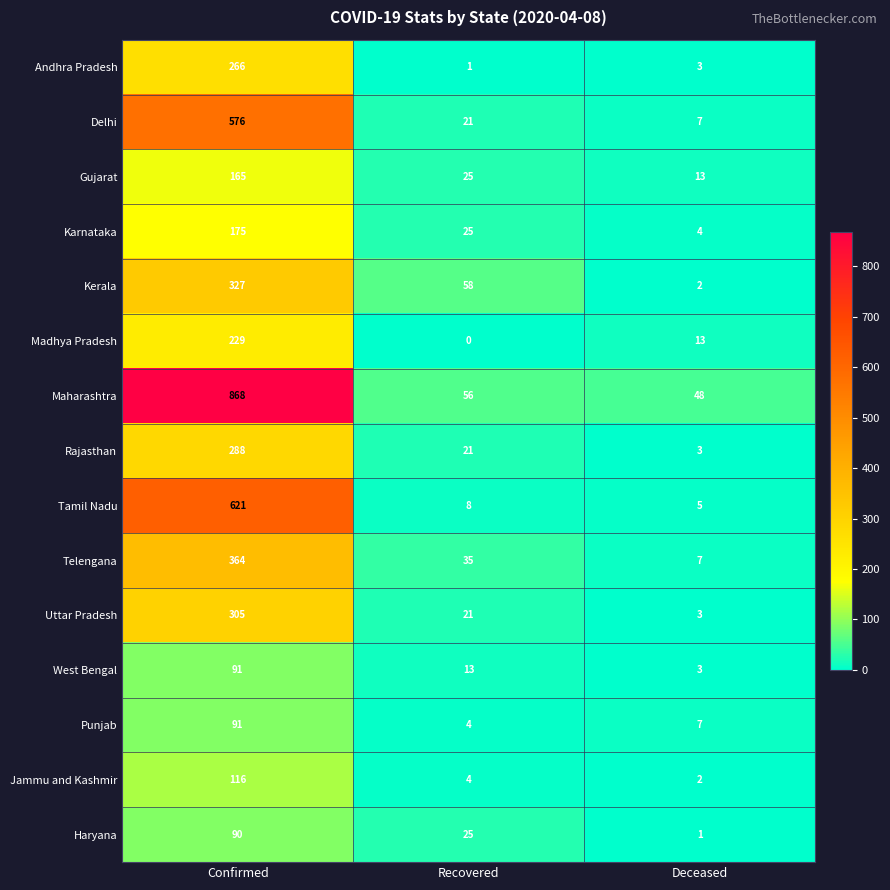

What is the difference between the maximum and minimum values in the Jammu and Kashmir series?

114